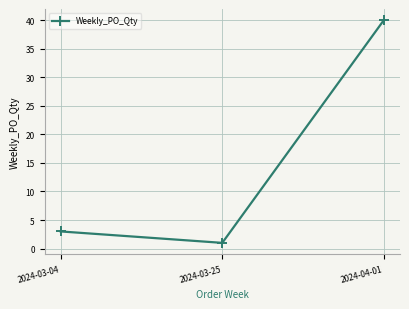

True or false: the data shows 1 at 2024-03-25.

True